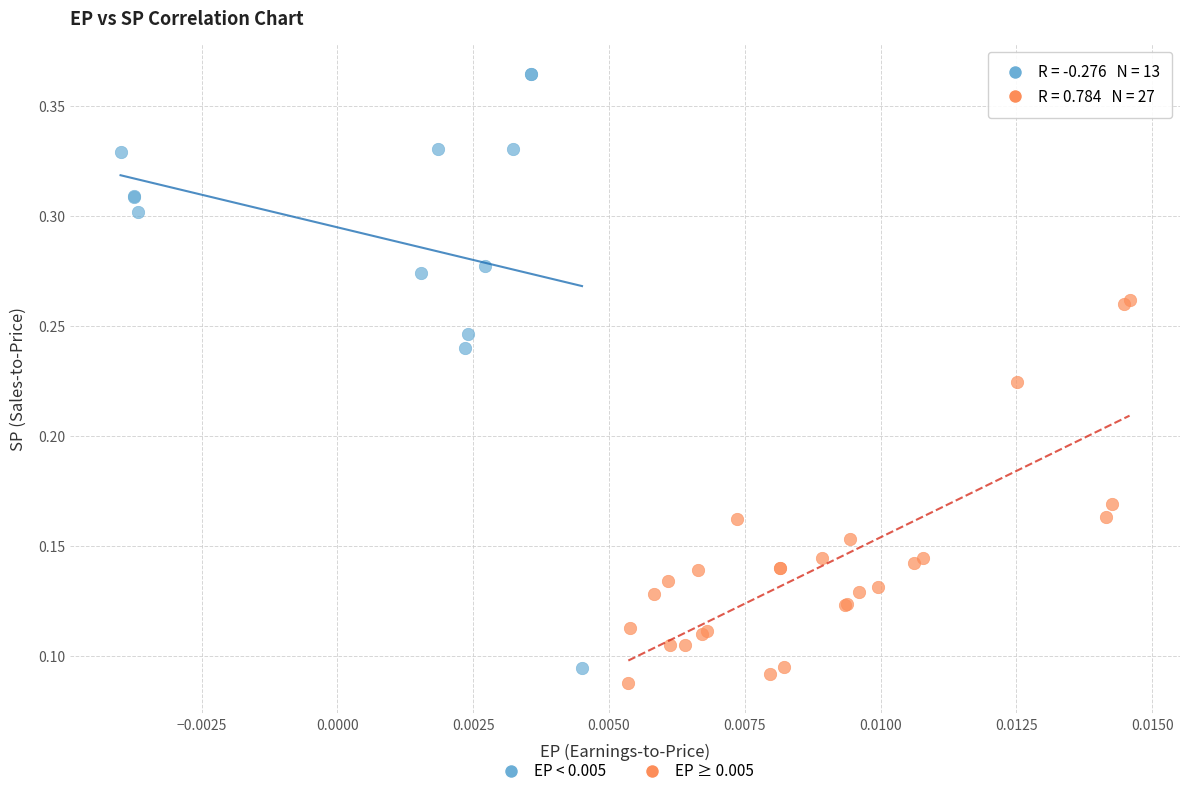

Which series has the widest spread of Y values?

EP < 0.005